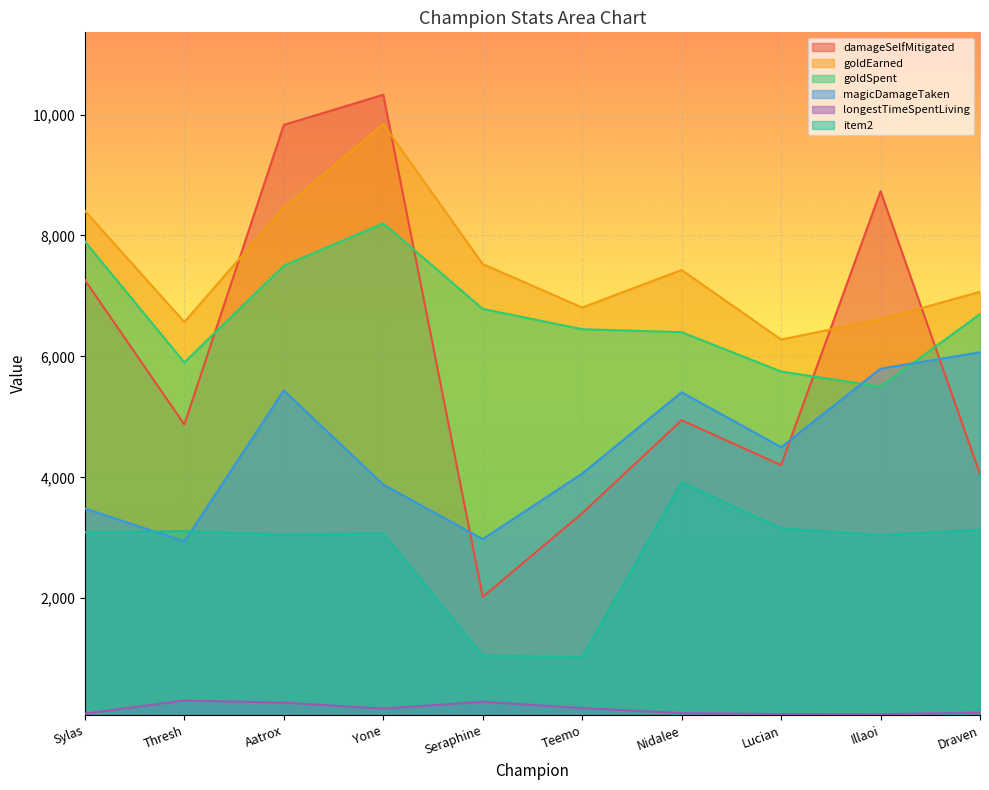

How many lines are shown in the chart?

6